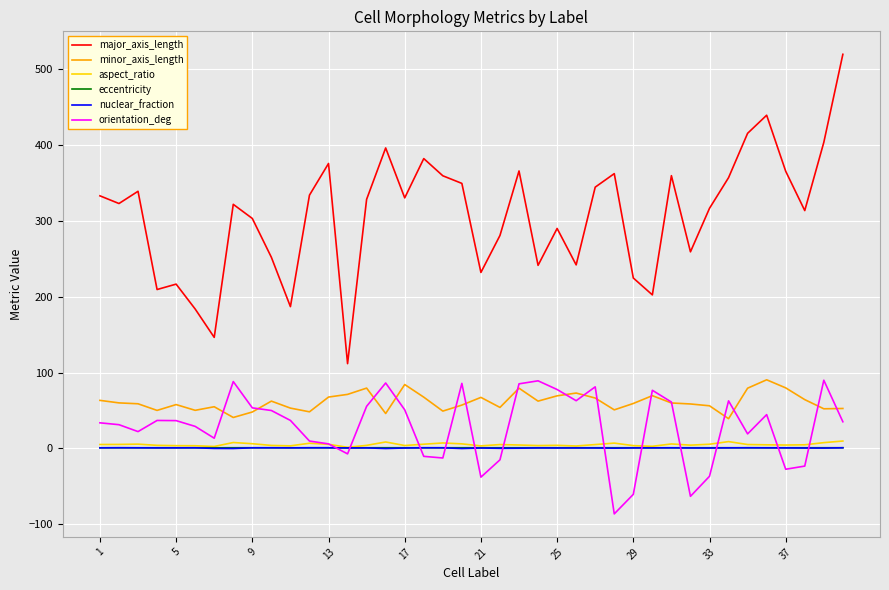

Which series has the largest range (max minus min)?

major_axis_length